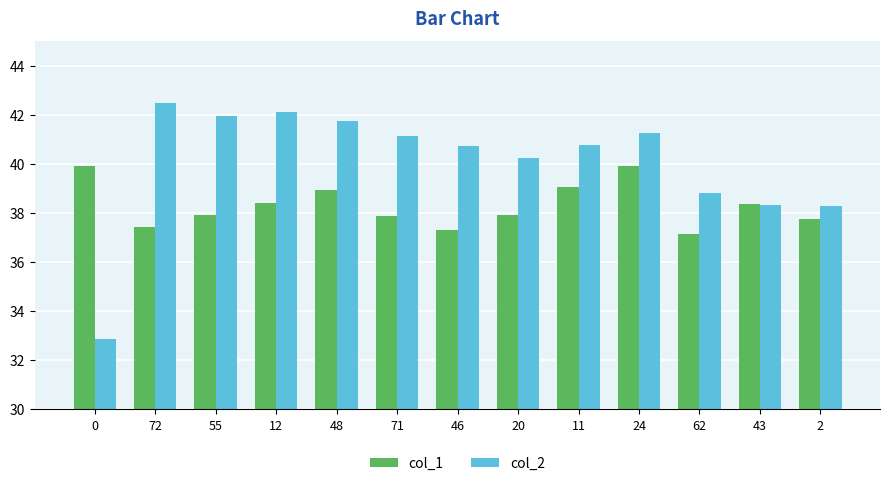

Where does the col_2 series first go above 40?

72